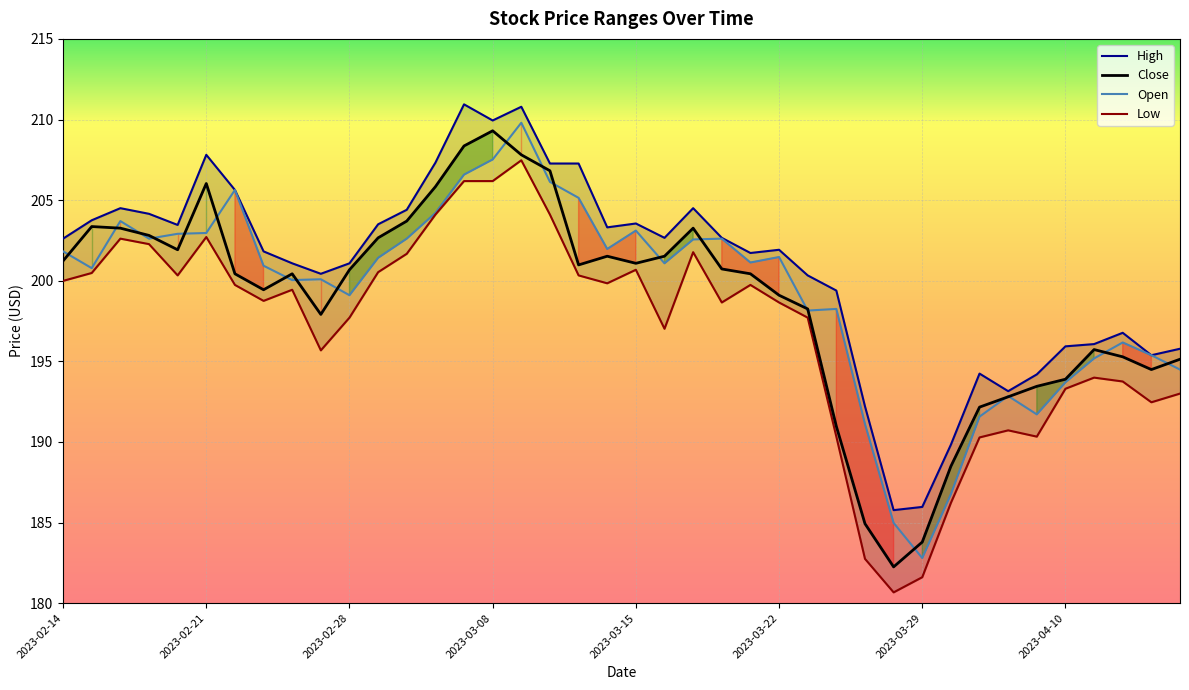

At which label does Open first exceed 201?

2023-02-14